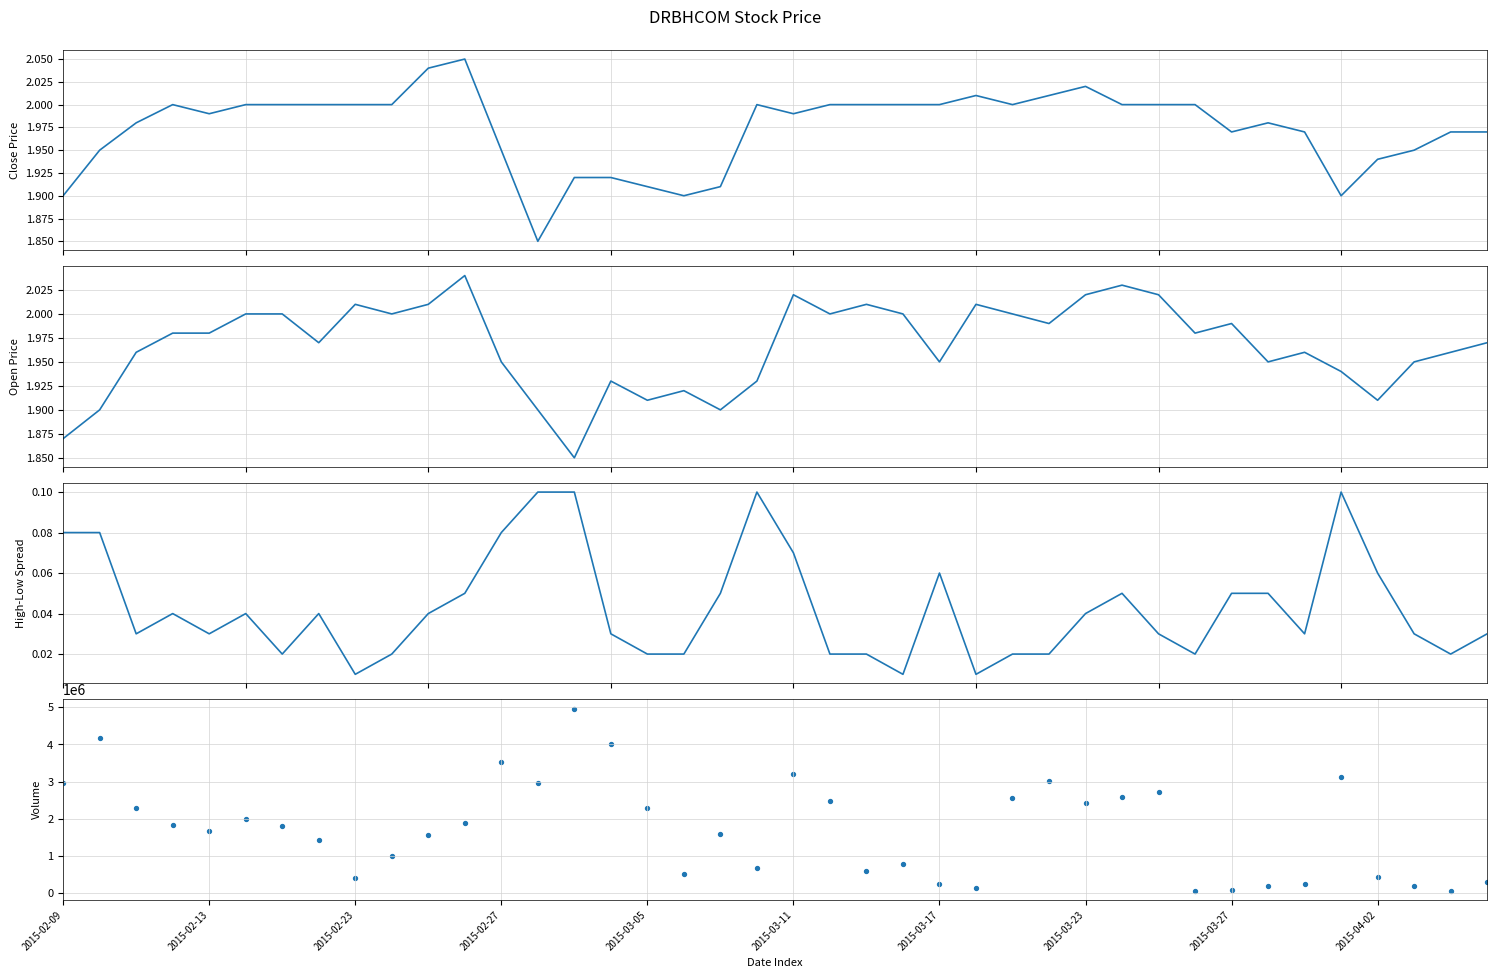

What are all the series names shown in the legend?

close, open, high-low spread, vol